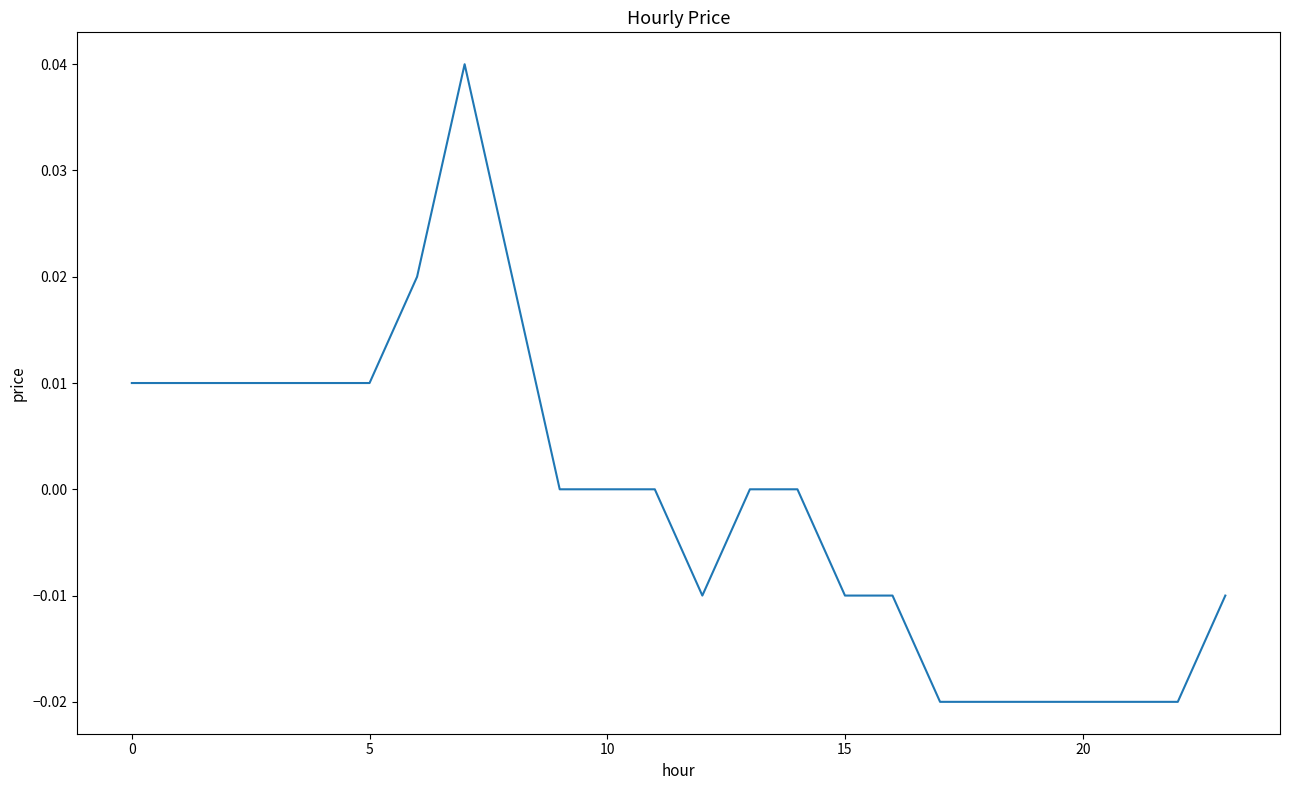

What is the label of the 16th point from the left?

15